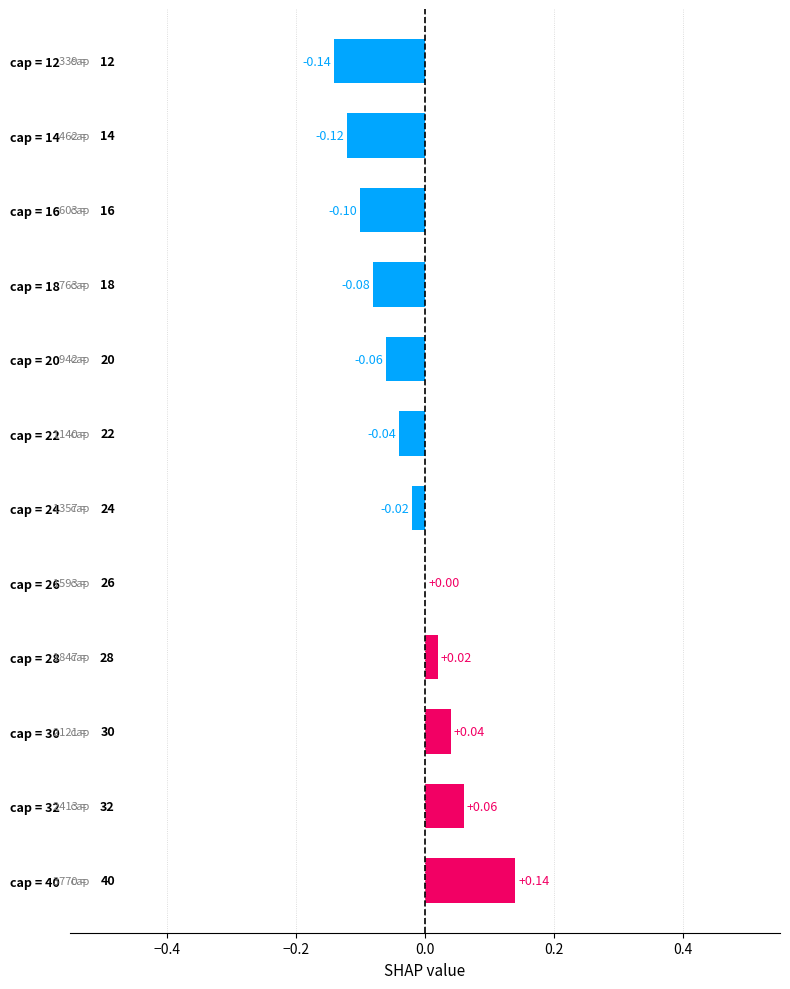

Which label corresponds to the largest value in the chart?

cap = 40